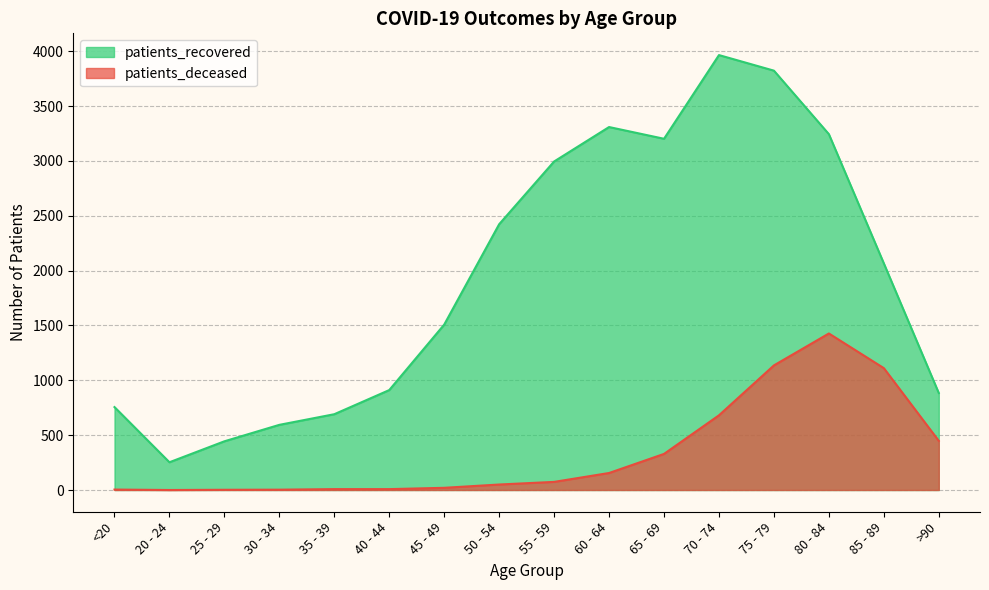

Reading left to right, transcribe all the data shown in this chart.

patients_deceased: <20=4	20 - 24=0	25 - 29=2	30 - 34=3	35 - 39=8	40 - 44=8	45 - 49=20	50 - 54=50	55 - 59=74	60 - 64=155	65 - 69=329	70 - 74=681	75 - 79=1136	80 - 84=1427	85 - 89=1111	>90=448
patients_recovered: <20=756	20 - 24=253	25 - 29=444	30 - 34=594	35 - 39=691	40 - 44=911	45 - 49=1508	50 - 54=2423	55 - 59=2995	60 - 64=3309	65 - 69=3202	70 - 74=3965	75 - 79=3823	80 - 84=3244	85 - 89=2066	>90=884